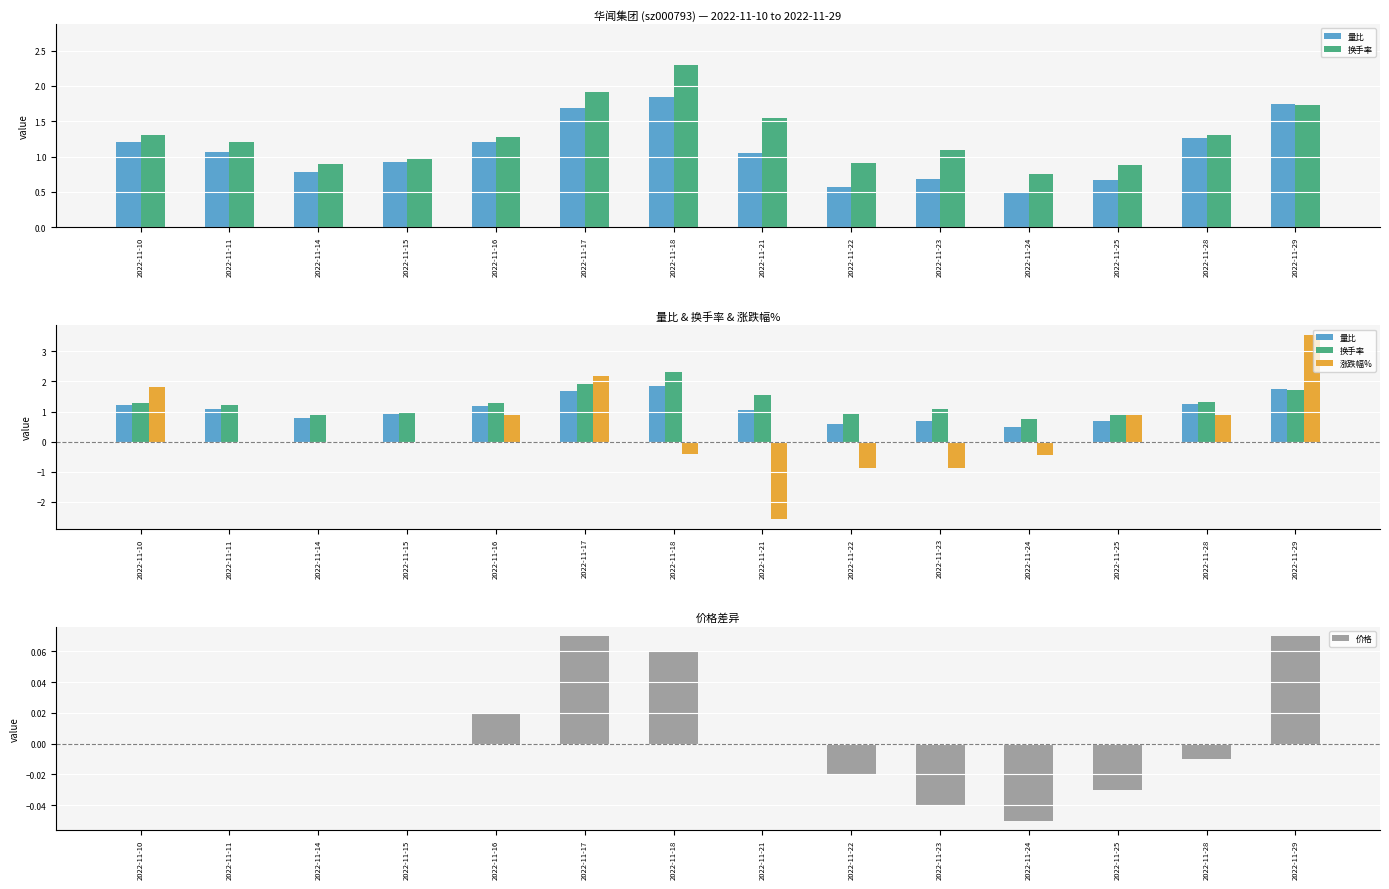

True or false: 换手率 has a value of 0.6 at 2022-11-14.

False